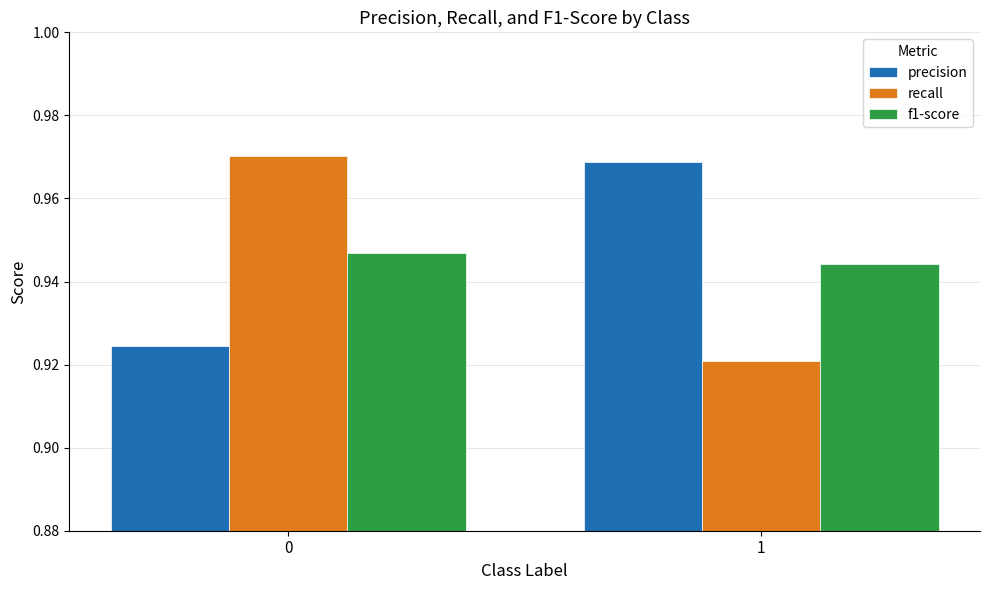

Is it true that recall equals 0.3 at 1?

False